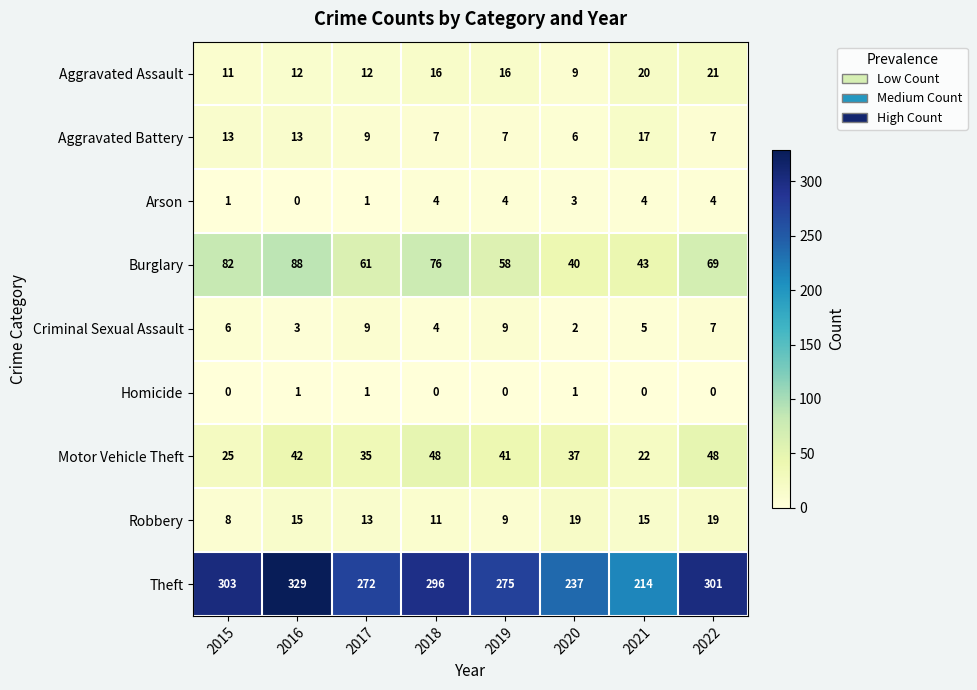

What is the spread (max minus min) of values at 2016?

329